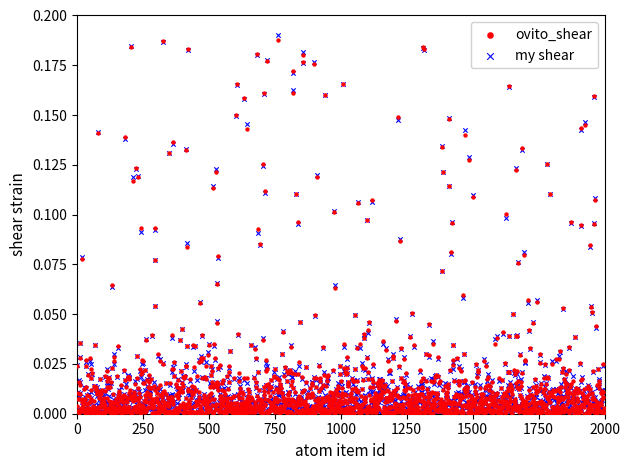

What are all the series names shown in the legend?

ovito_shear, my shear